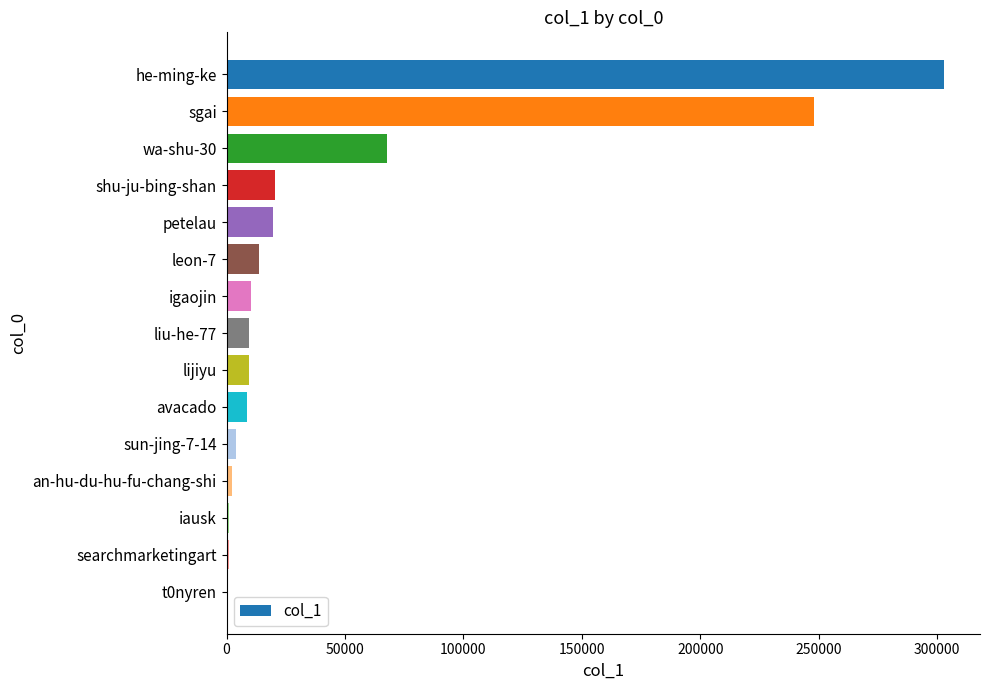

What value does the data have at shu-ju-bing-shan?

20550